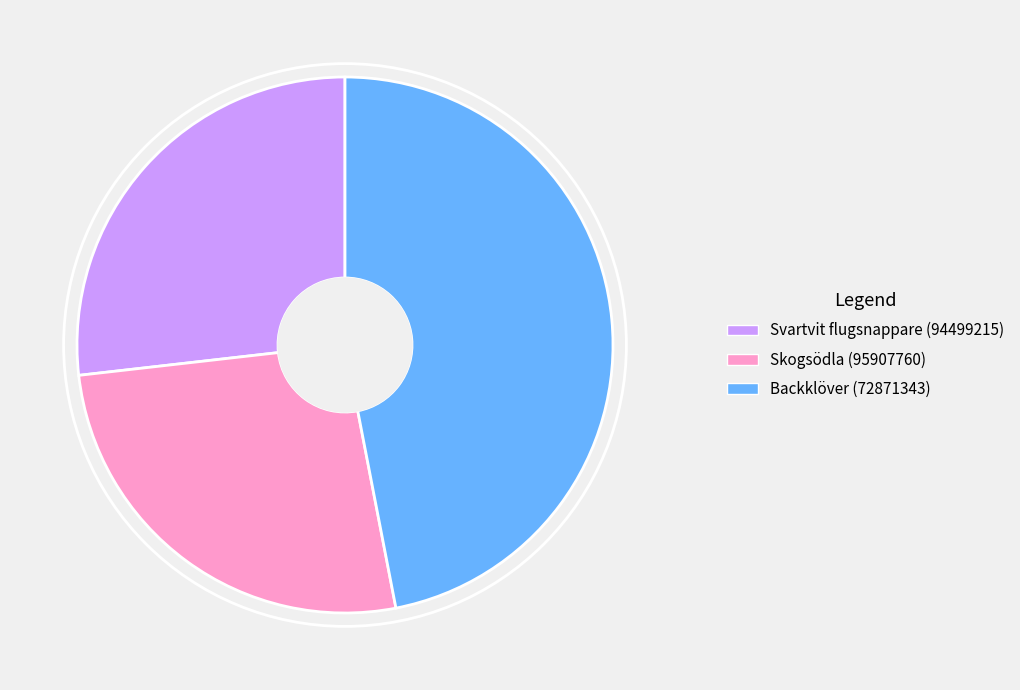

Between Skogsödla (95907760) and Svartvit flugsnappare (94499215), which is larger?

Svartvit flugsnappare (94499215)